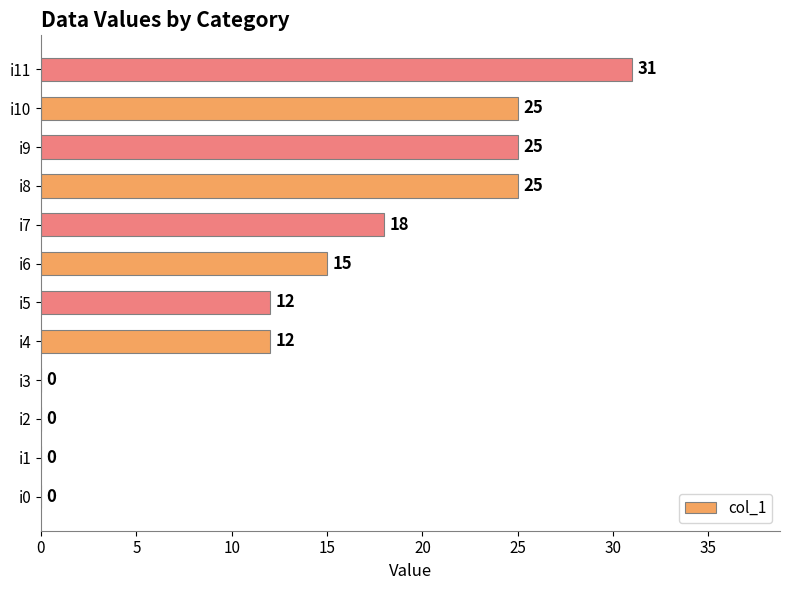

Reading bottom to top, what are all the values shown in this chart?

i0=0	i1=0	i2=0	i3=0	i4=12	i5=12	i6=15	i7=18	i8=25	i9=25	i10=25	i11=31